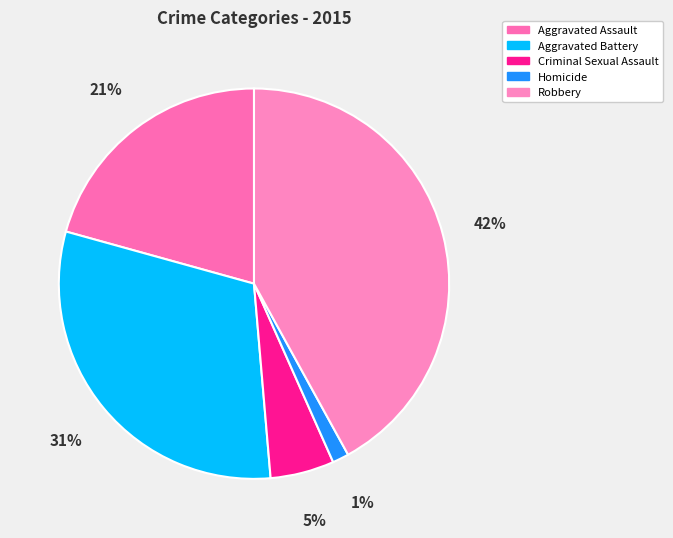

To the nearest percent, what is the combined percentage of Aggravated Assault and Robbery?

63%